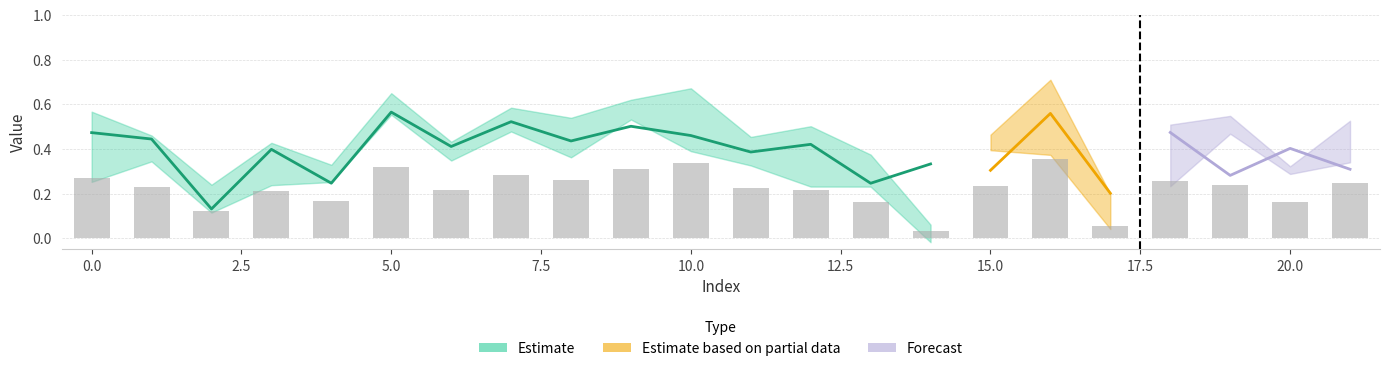

Which has a higher value, 7 or 17?

7